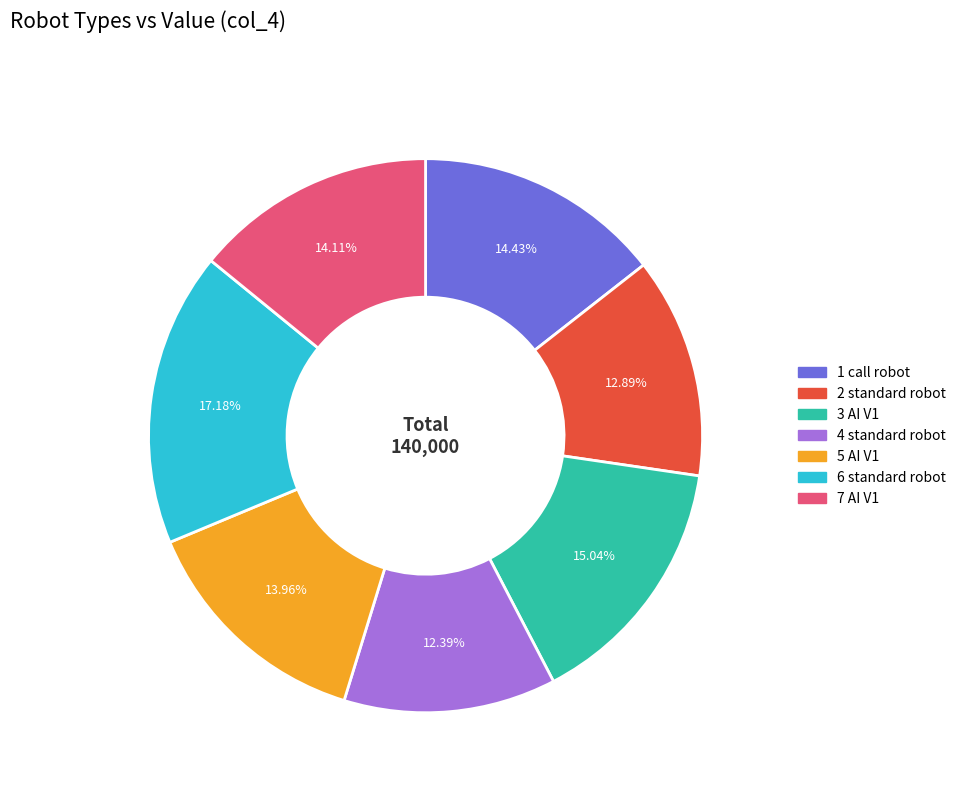

Combined, do 4 standard robot and 5 AI V1 account for over 50%?

No